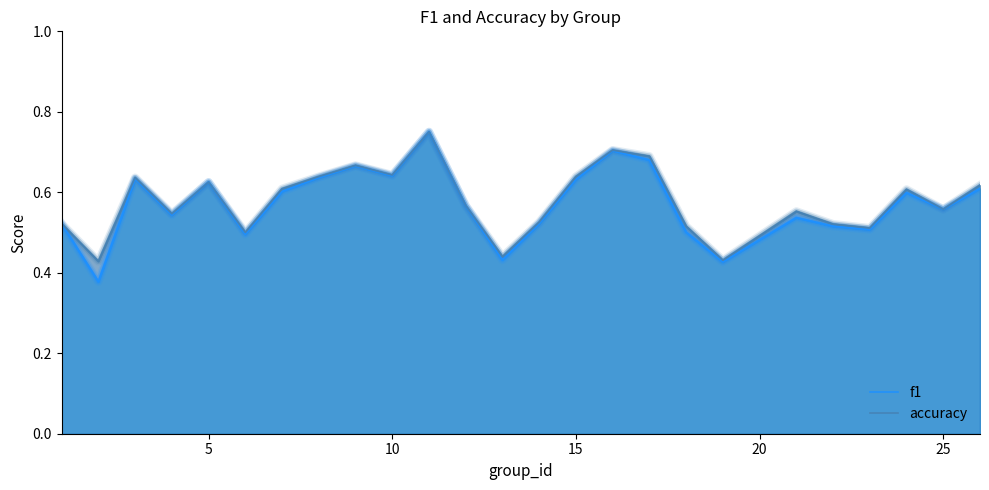

True or false: accuracy and f1 intersect in this chart.

False